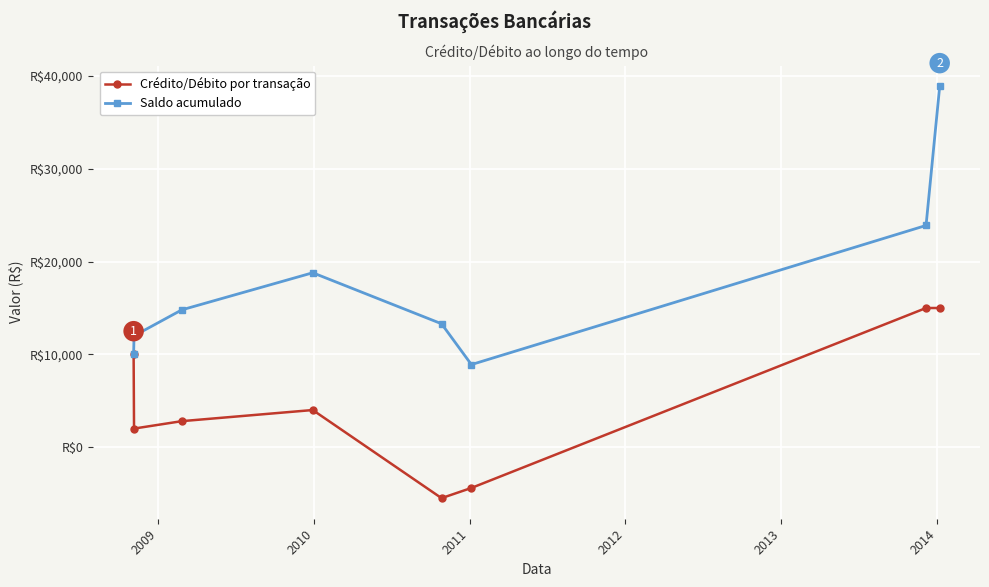

What is the lowest value of the Crédito/Débito por transação series?

-5500